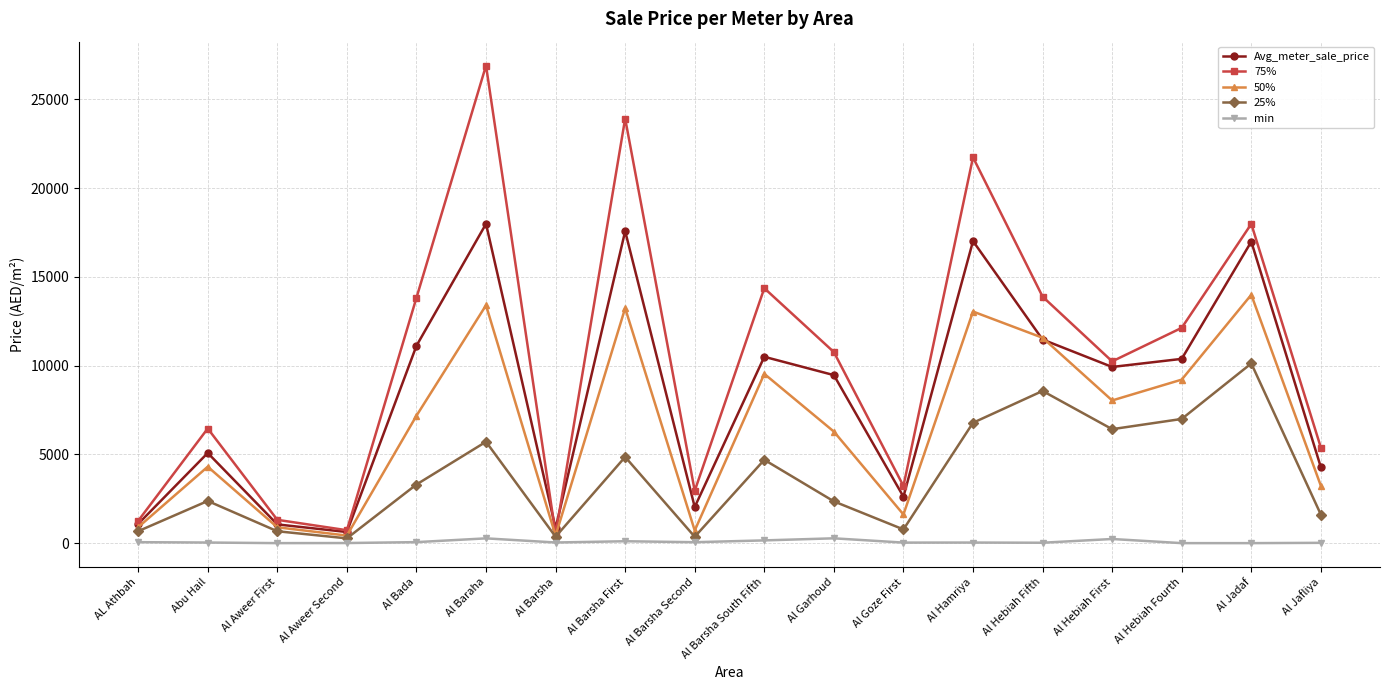

At which category does 75% reach its first local peak?

Abu Hail